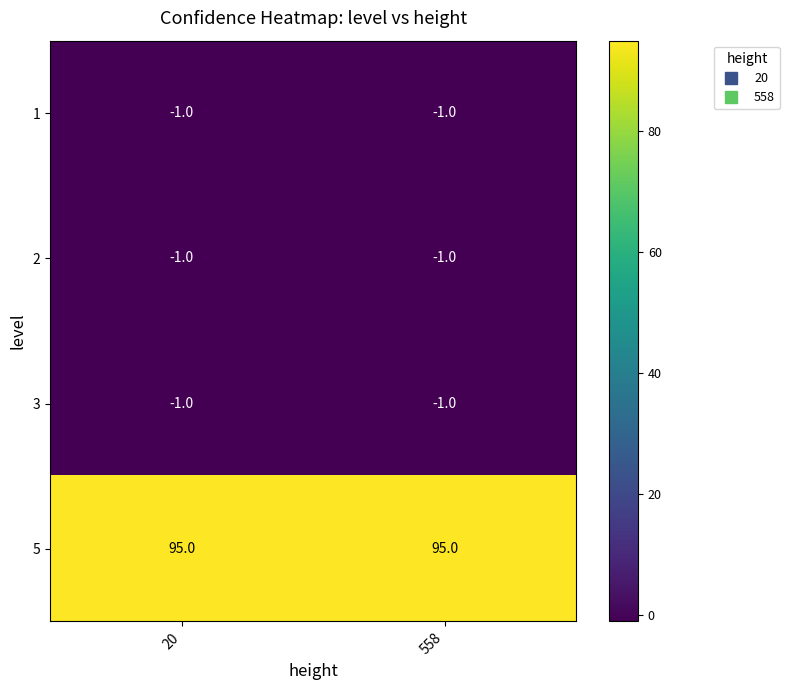

What is the highest value of the 5 series?

95